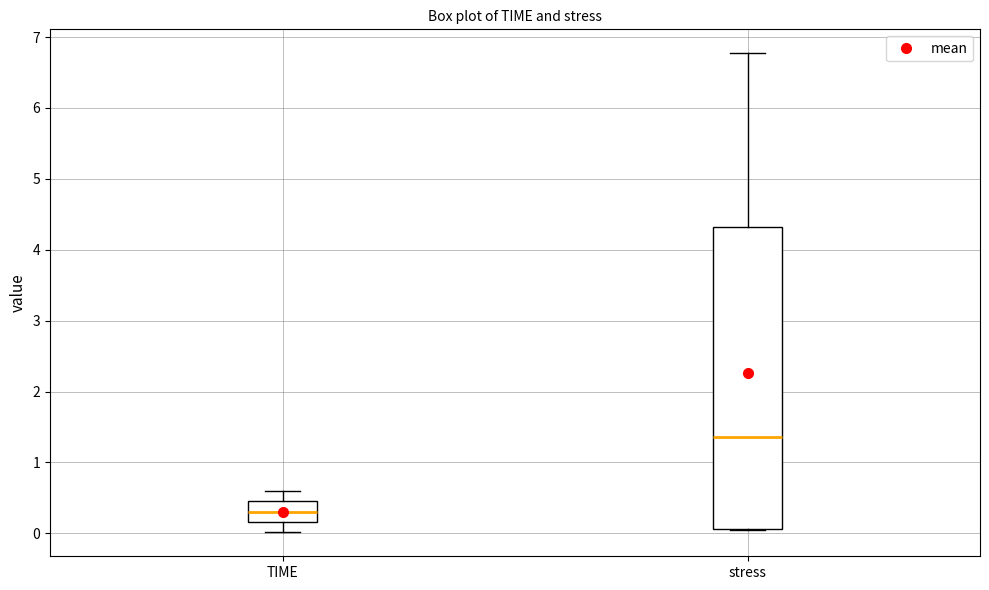

Which box has the lowest median line?

TIME